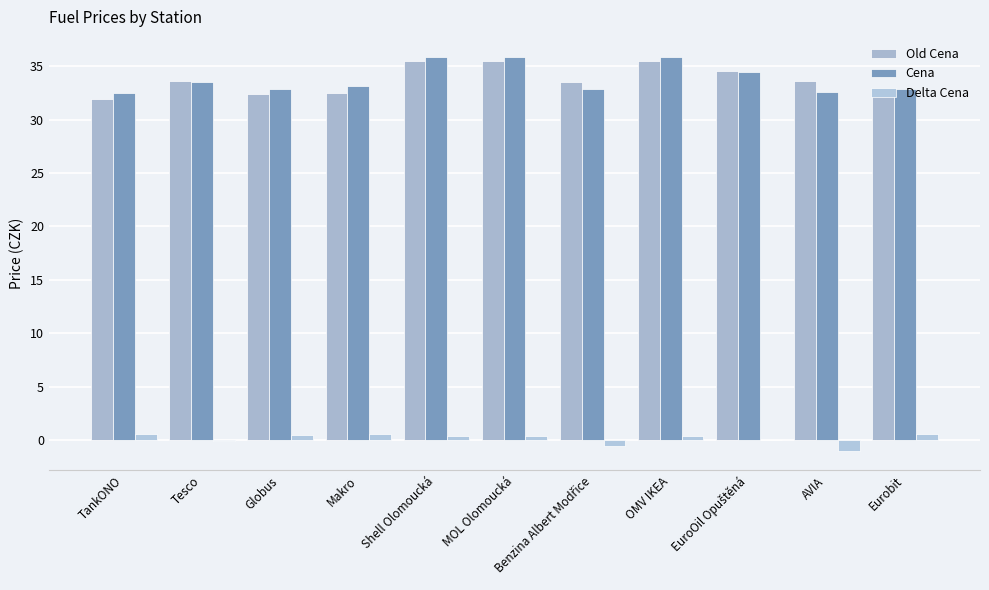

Is it true that Cena equals 14.2 at Eurobit?

False